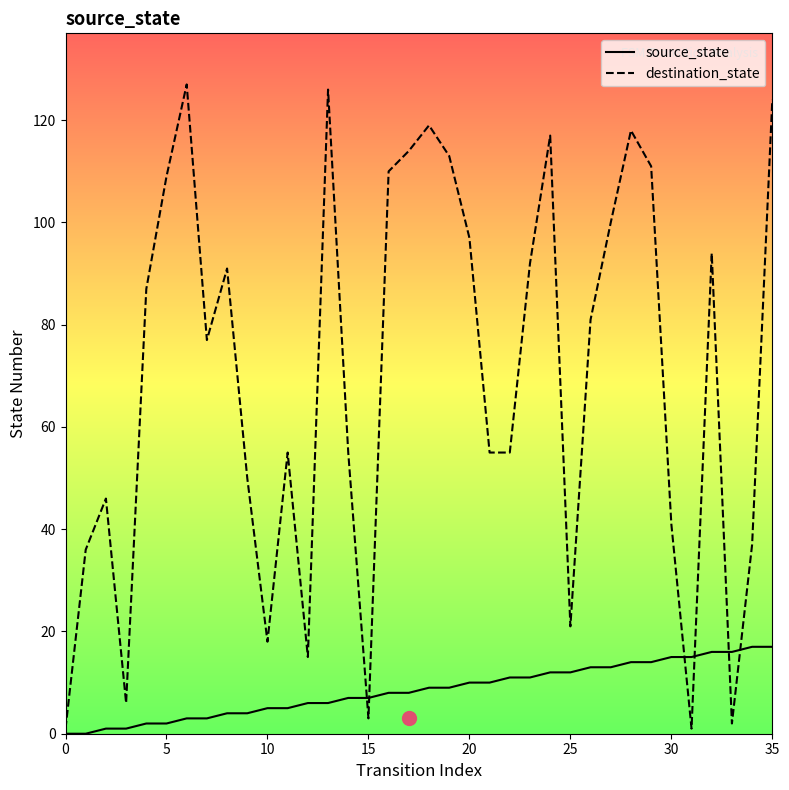

At which category is the sum across all series the highest?

35